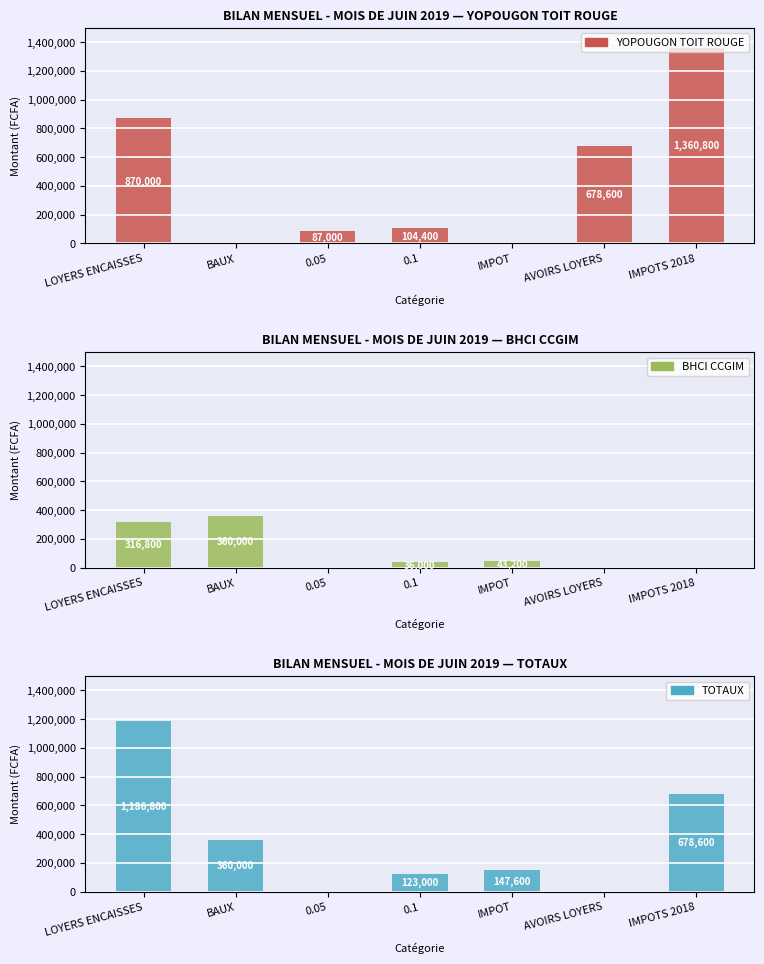

List the series in order of their peak value, lowest first.

BHCI CCGIM, TOTAUX, YOPOUGON TOIT ROUGE